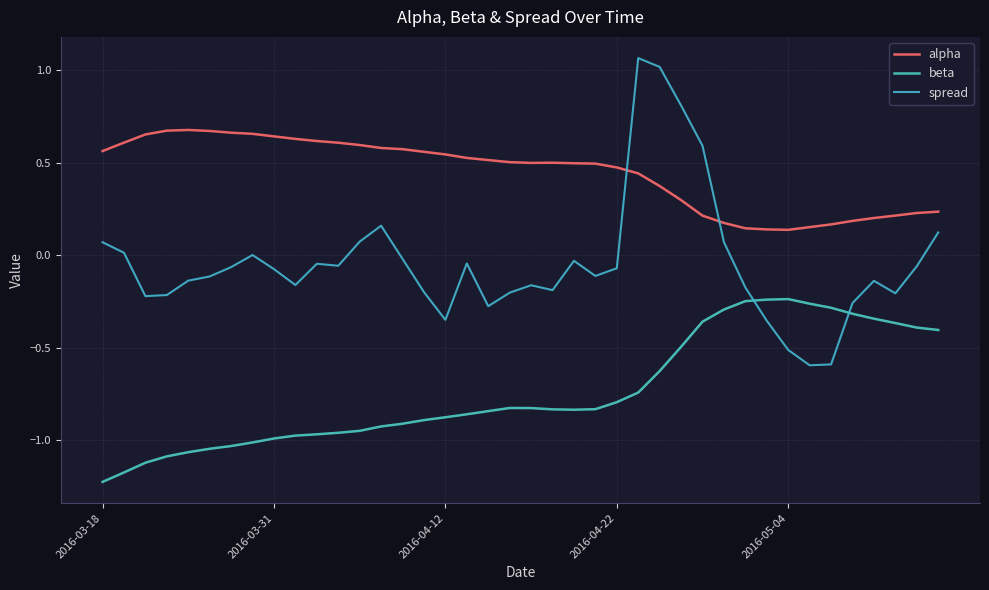

Is this an area chart (filled region under the line)?

No